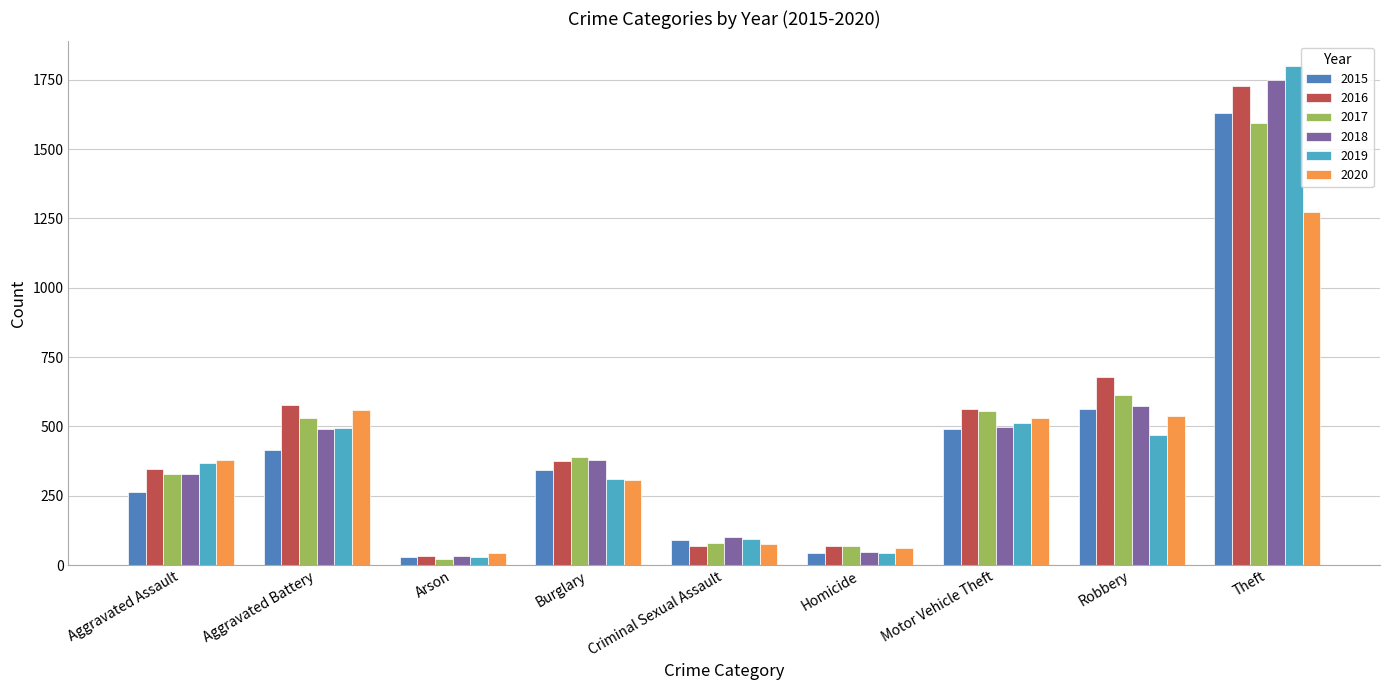

At how many categories does at least one series exceed 1444?

1